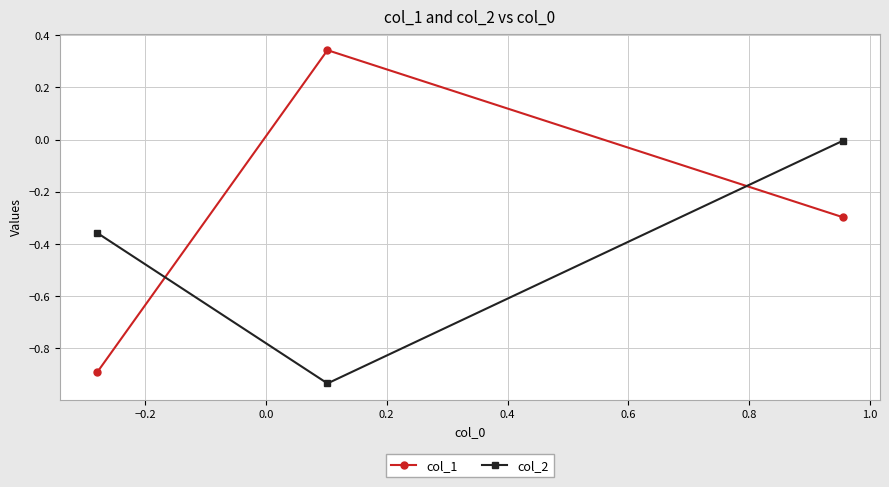

What is the difference between the maximum and second lowest values in the col_1 series?

0.6